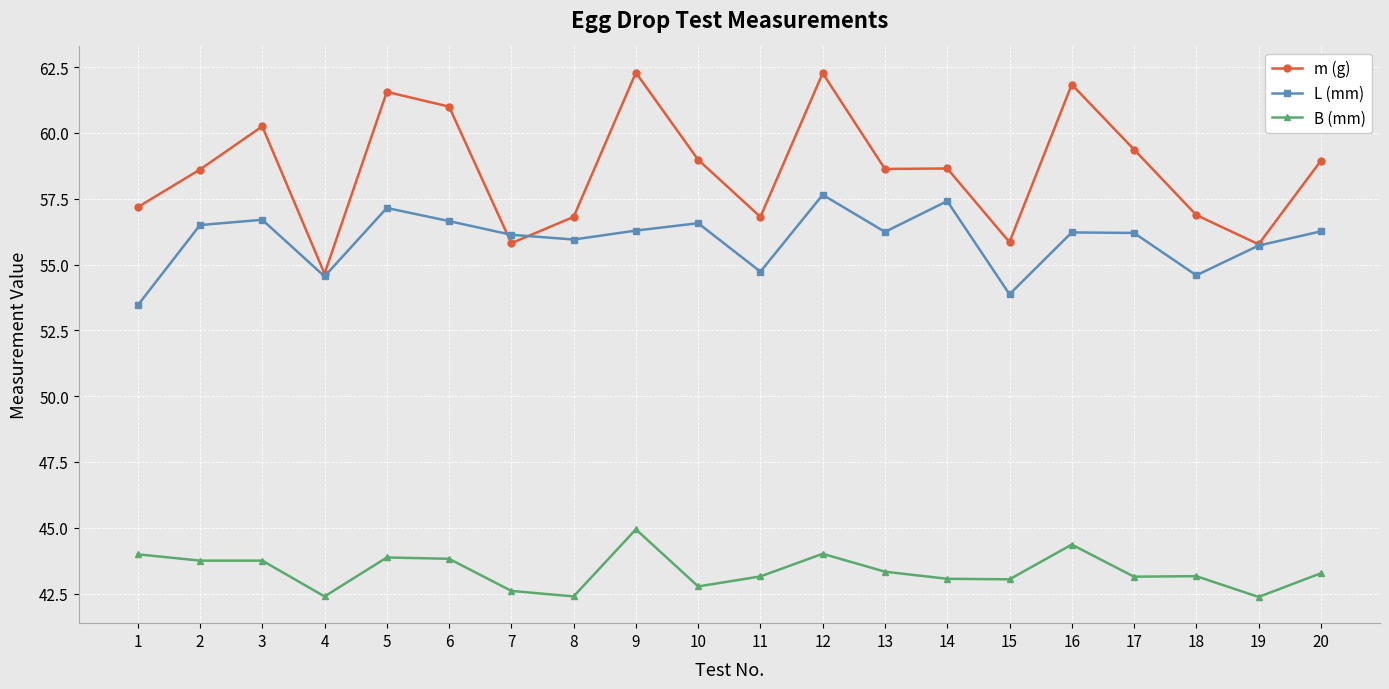

How many data points in m (g) are above 58?

12